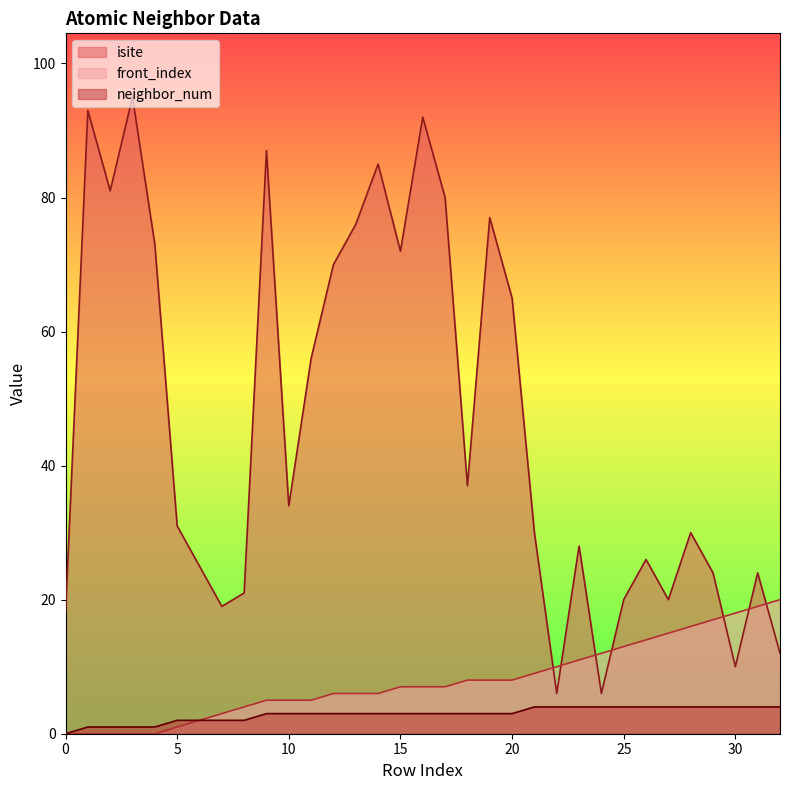

Which series has the widest spread of values?

isite